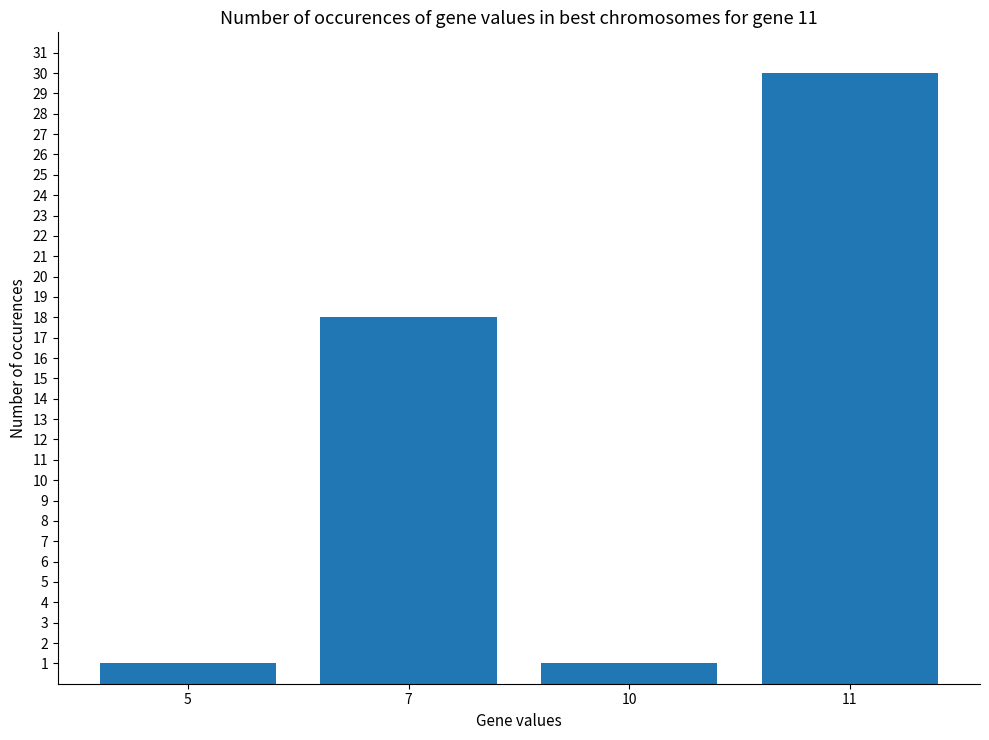

What is the value of the 2nd bar from the left?

18